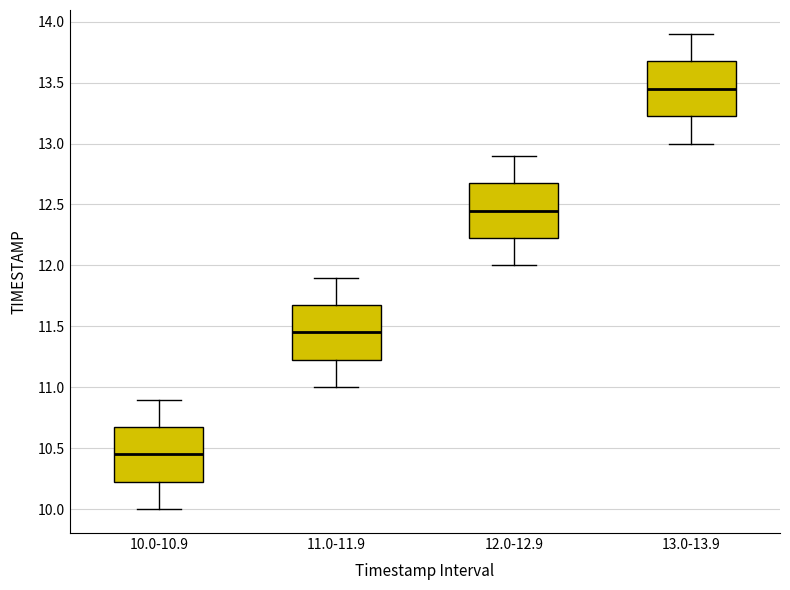

Which box has the highest median line?

13.0-13.9